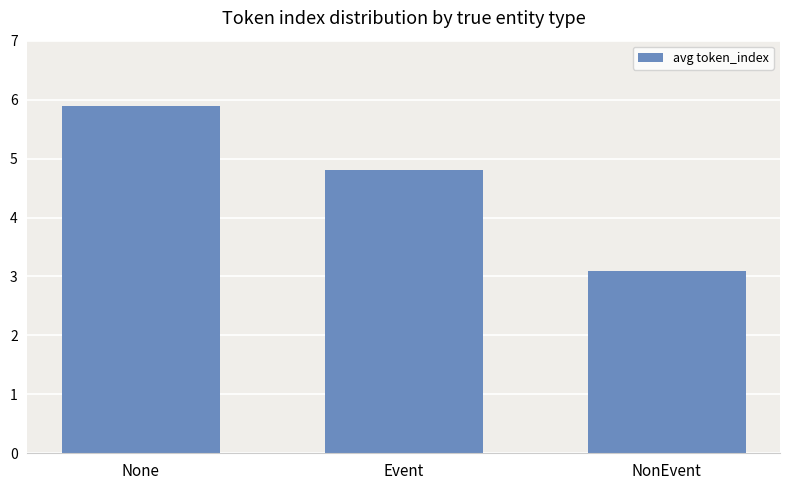

Between Event and None, which is larger?

None